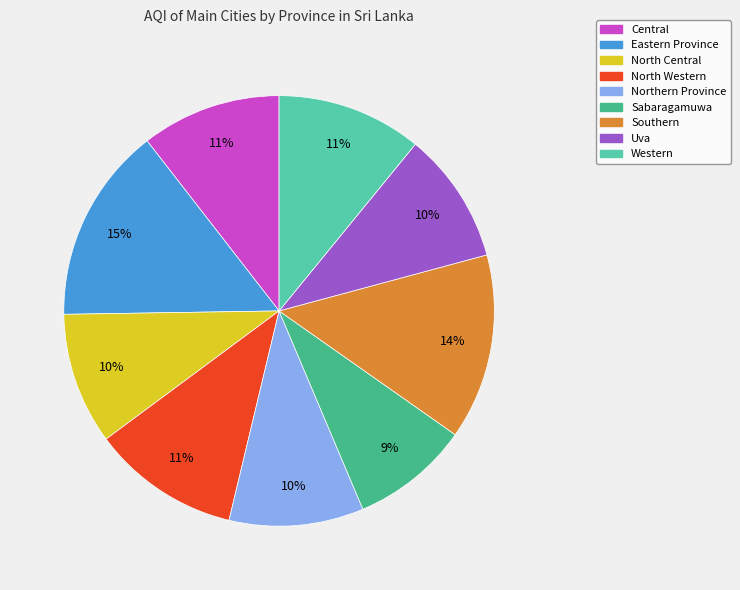

To the nearest percent, what percentage of the pie is North Western?

11%